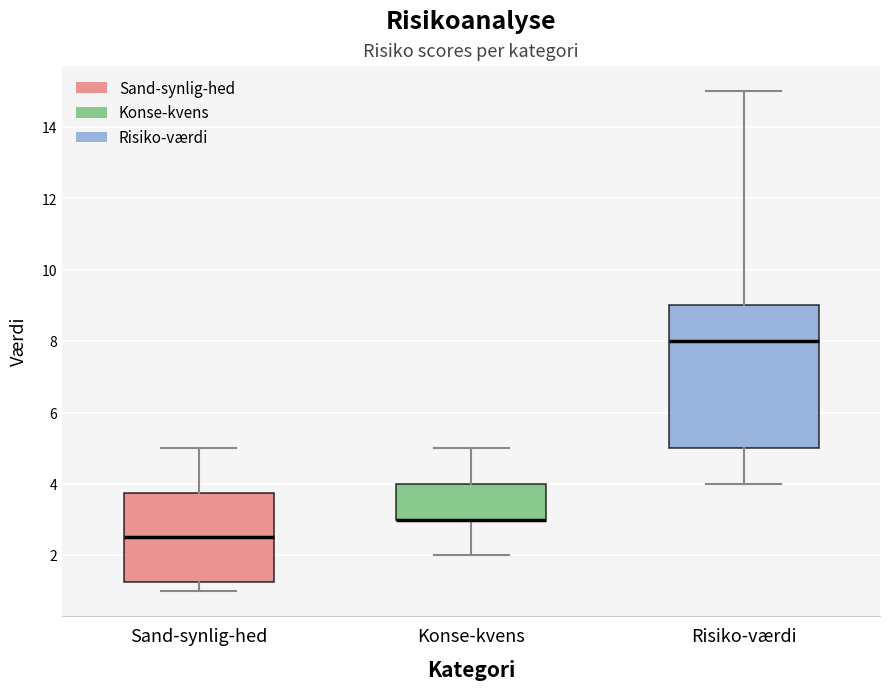

Reading left to right, transcribe this box plot: for each box, give where its median line is, the range the box spans, and where its two whiskers end, as read against the y-axis. The values are not printed on the chart, so give them approximately, as read against the axis.

Sand-synlig-hed: median 2.6, box 1.2 to 3.8, whiskers 1.0 to 5.0
Konse-kvens: median 3.0 (drawn on the box's lower edge), box 3.0 to 4.0, whiskers 2.0 to 5.0
Risiko-værdi: median 8.0, box 5.0 to 9.0, whiskers 4.0 to 15.0